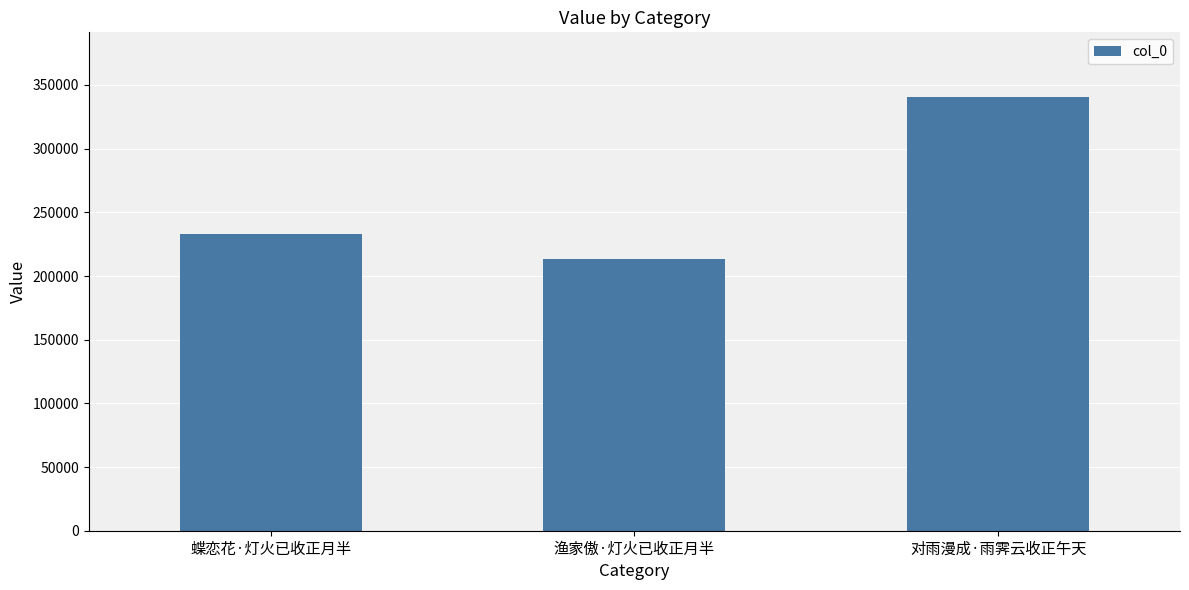

Which label corresponds to the largest value in the chart?

对雨漫成·雨霁云收正午天